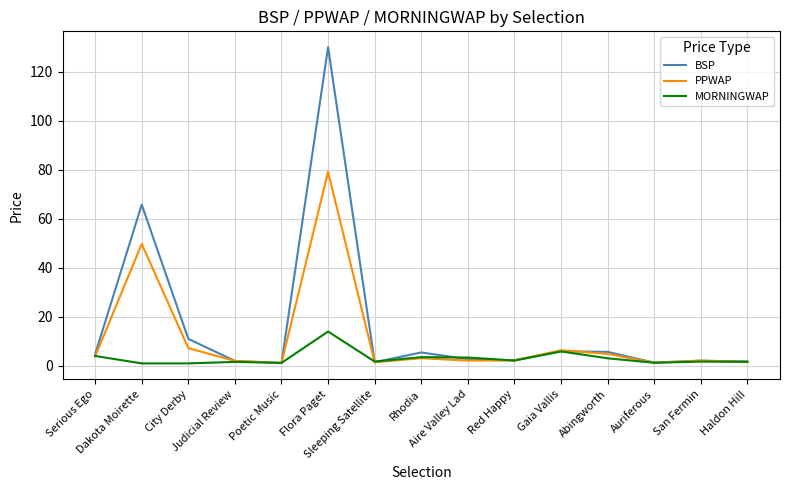

How many distinct data groups are displayed?

3